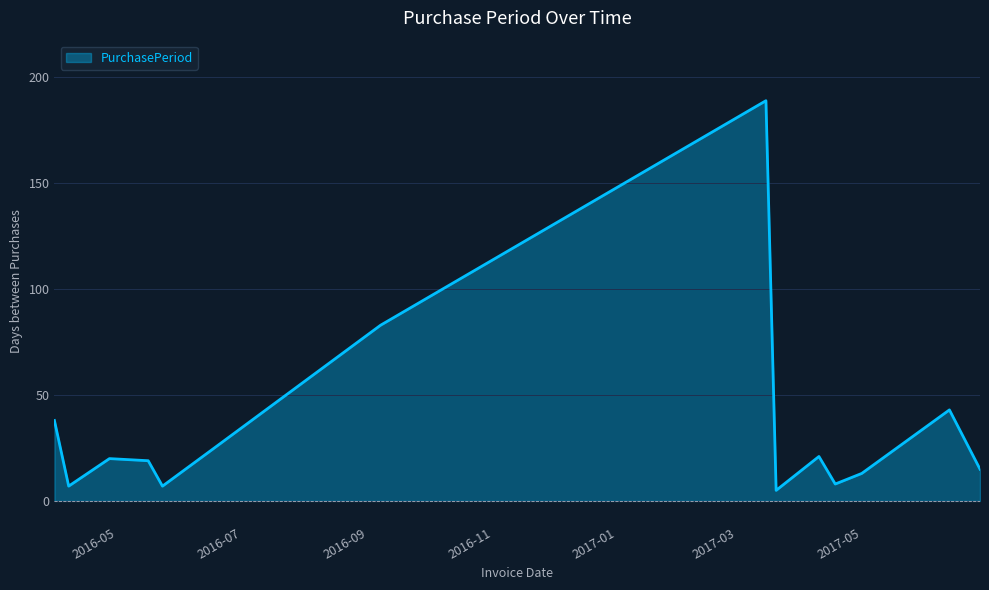

Reading right to left, extract all data points from this chart.

15	43	13	8	21	5	189	83	24	7	19	20	7	38